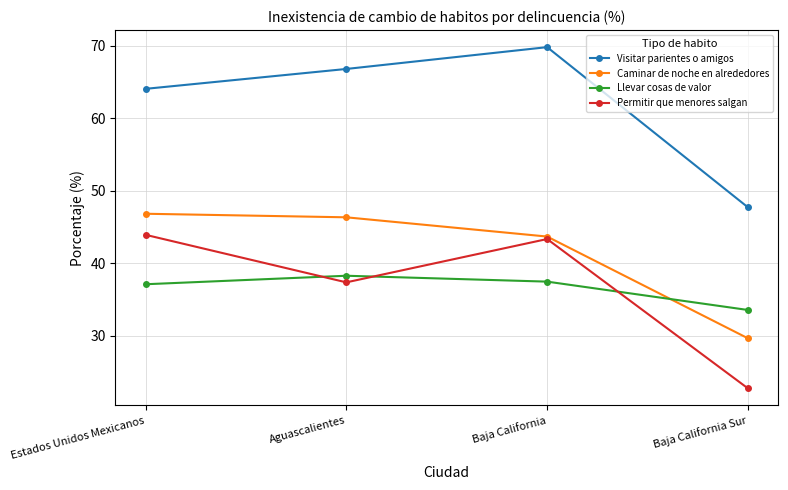

True or false: Permitir que menores salgan has more than 1 points higher than both neighbors.

False